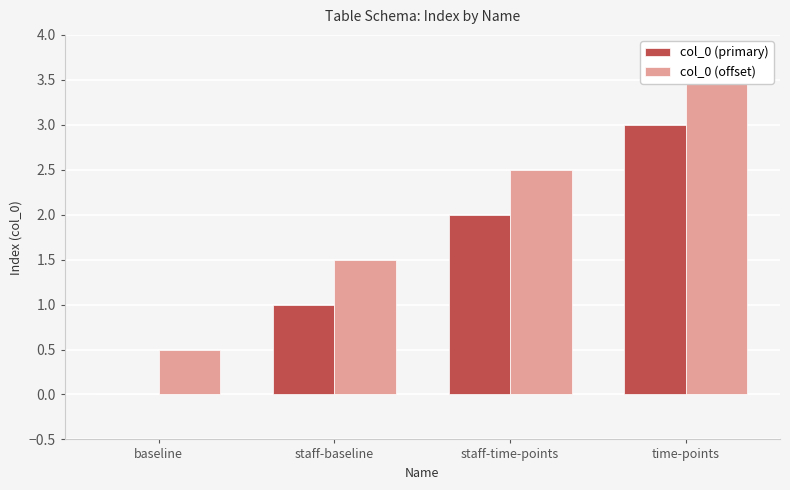

What position from the right is staff-baseline?

3